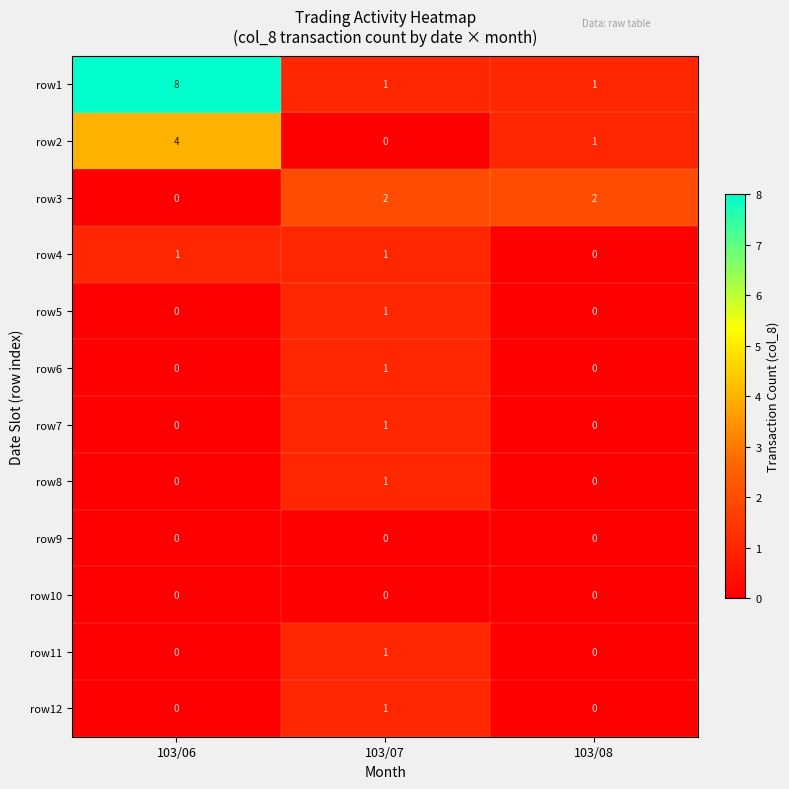

Which series has the largest total across all categories?

row1